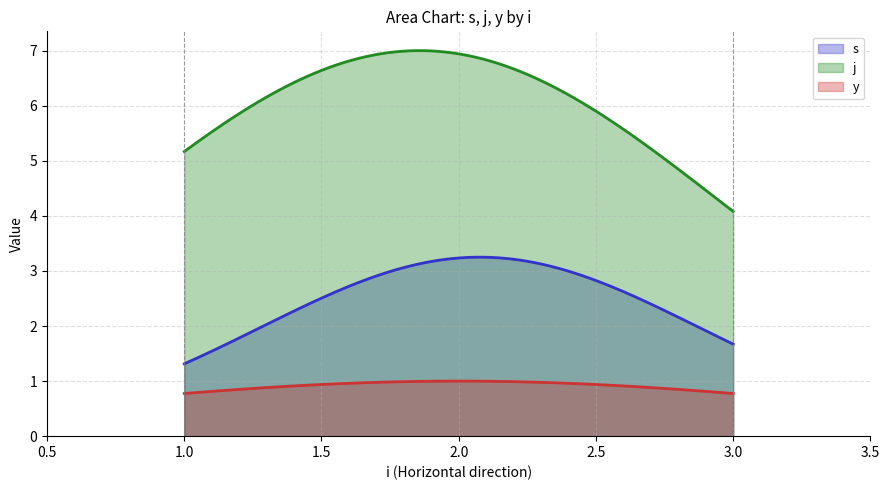

Which series changed the most between 1 and 1?

s